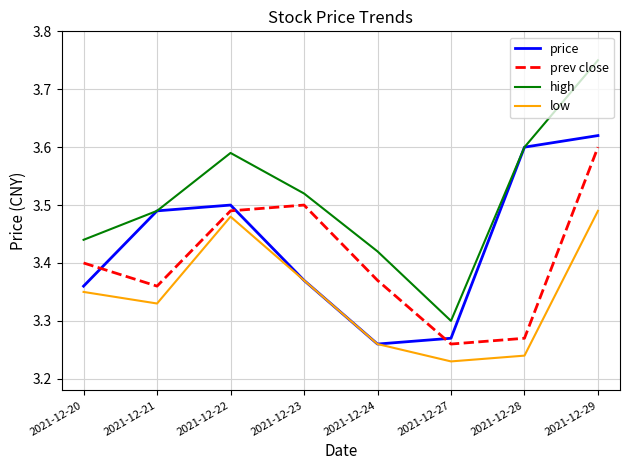

What is the difference between the maximum and minimum values in the prev close series?

0.3